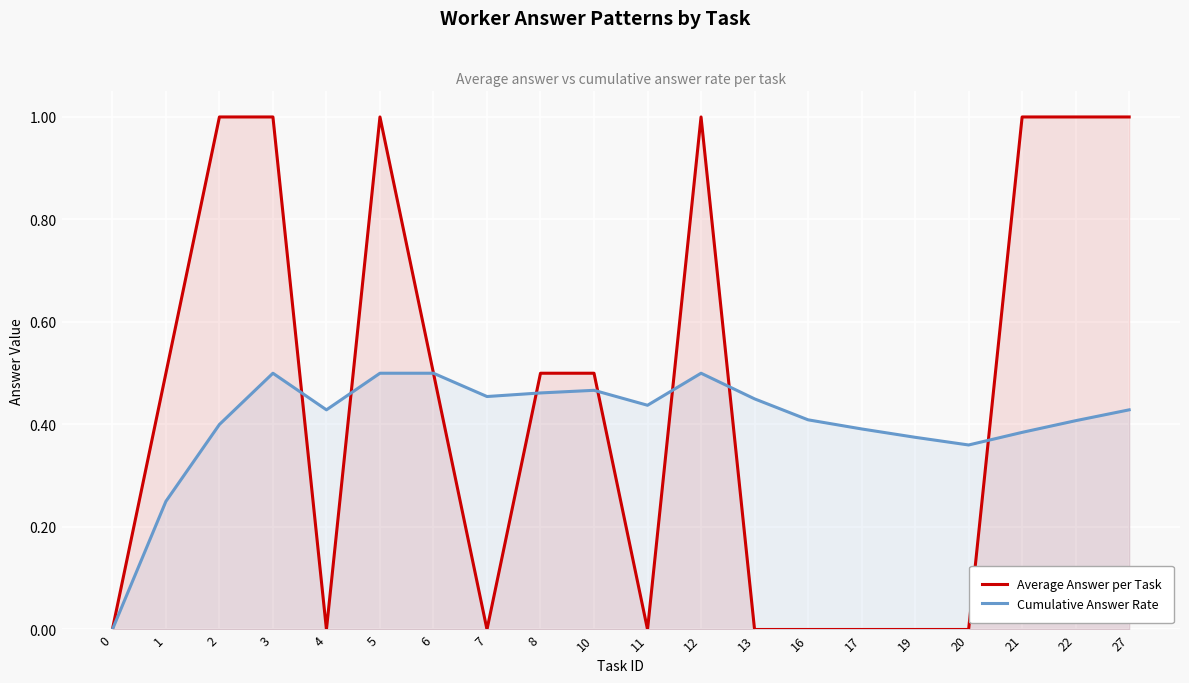

How many values in the Average Answer per Task series exceed 0?

11